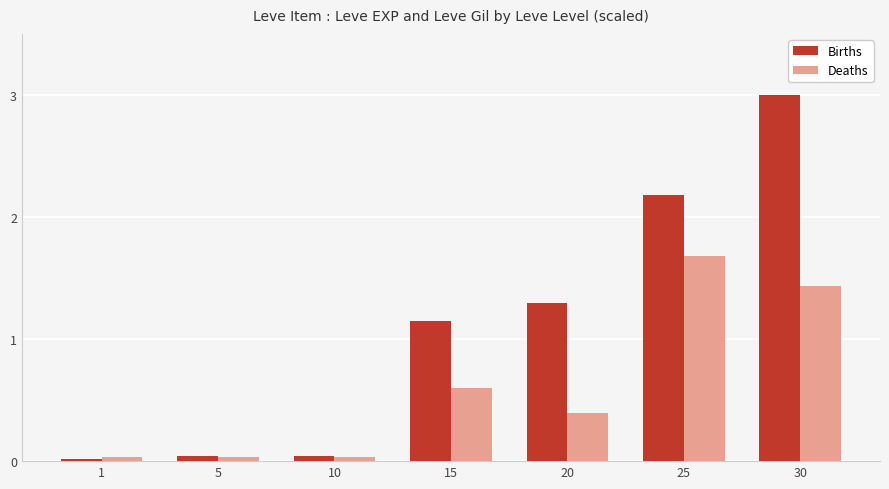

True or false: Deaths has a value of 0.8 at 15.

False